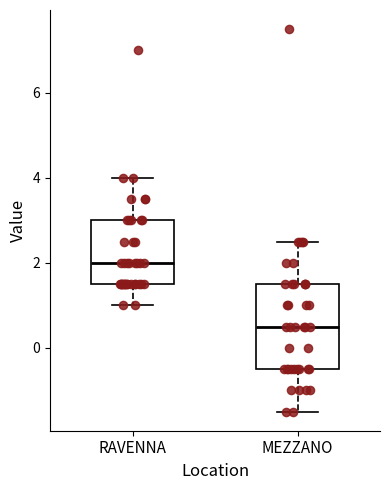

Comparing the boxes themselves (not the whiskers), which one is the tallest?

MEZZANO